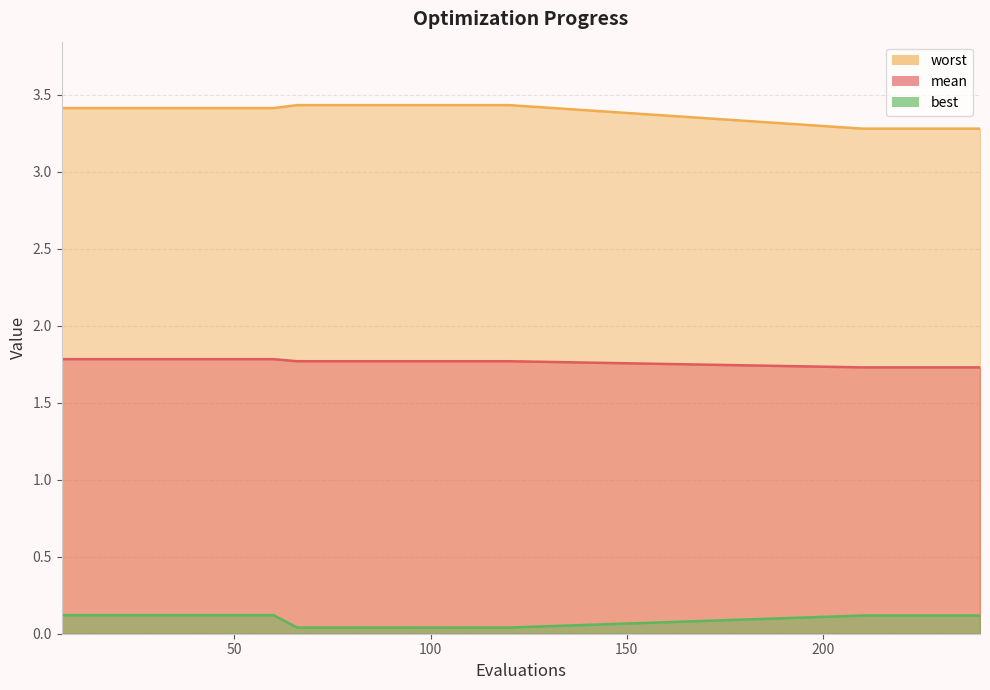

The value of best at 18 is 0.1. True or false?

True